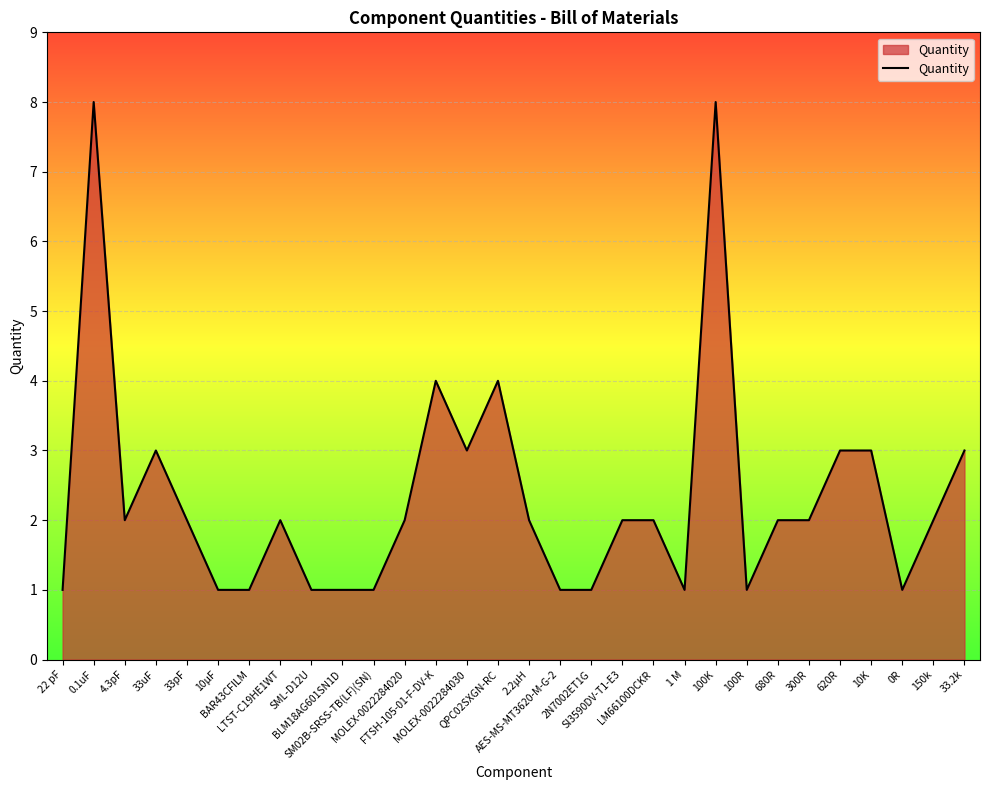

What is the greatest value displayed?

8